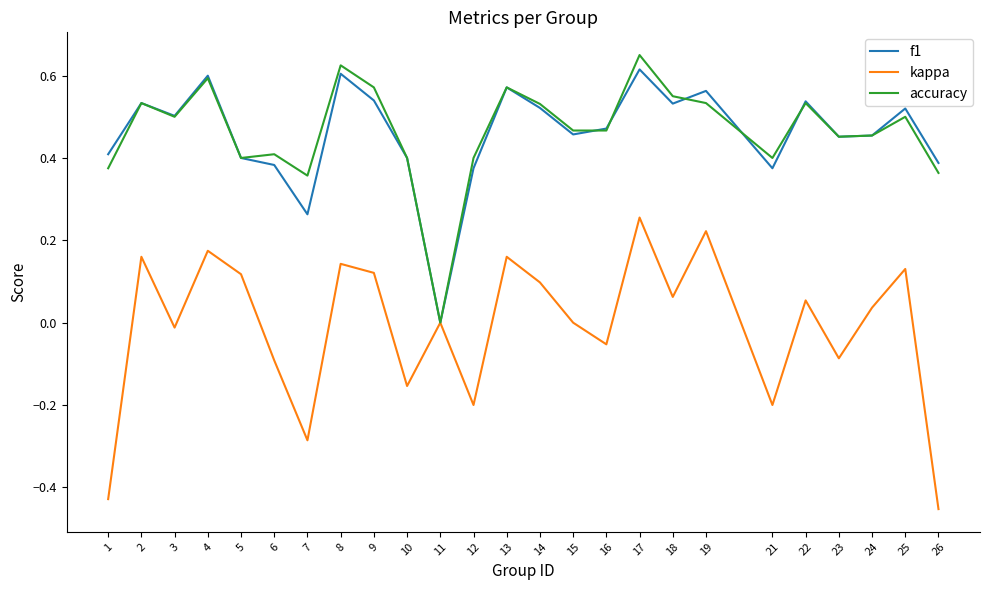

Which category has the lowest value in the f1 series?

11